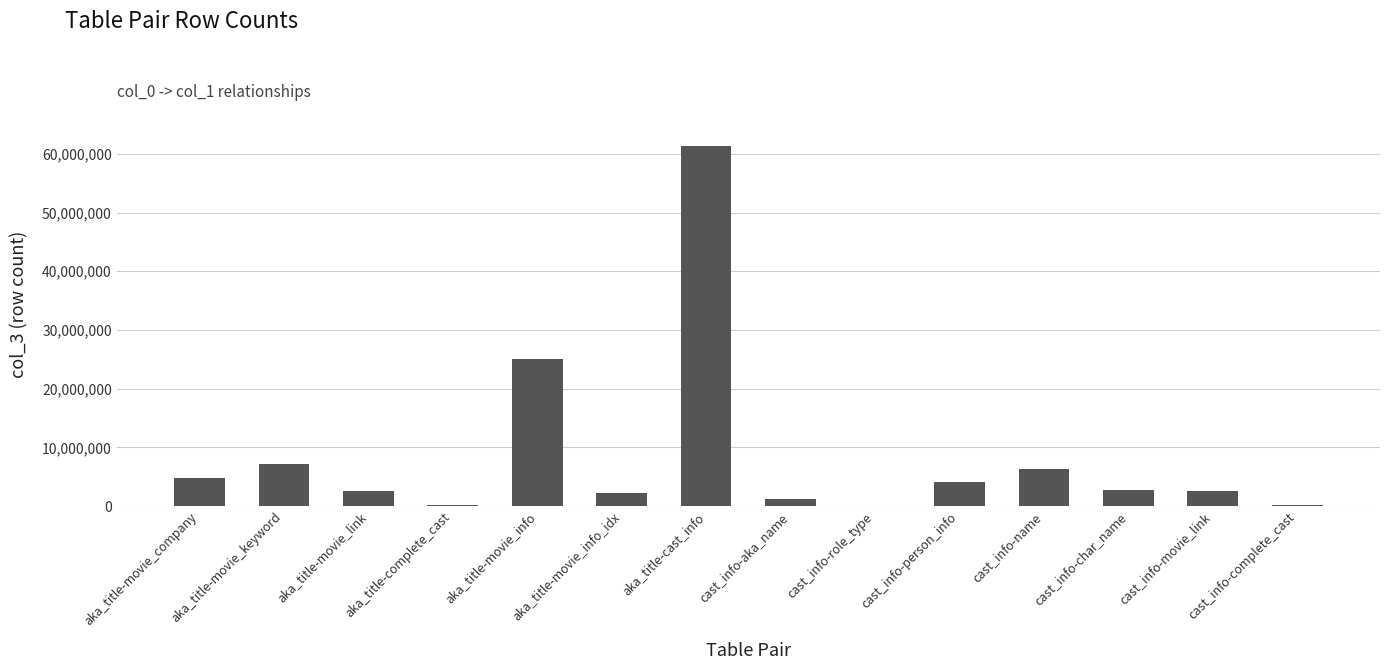

What value does the data have at aka_title-movie_info, to the nearest 50?

24972550